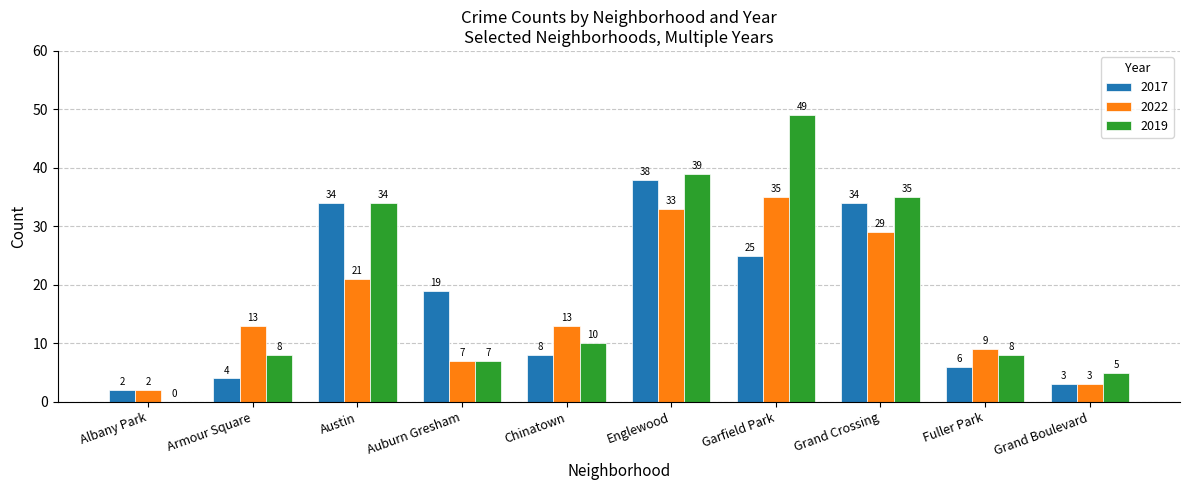

At which category does the chart reach its peak across all series?

Garfield Park